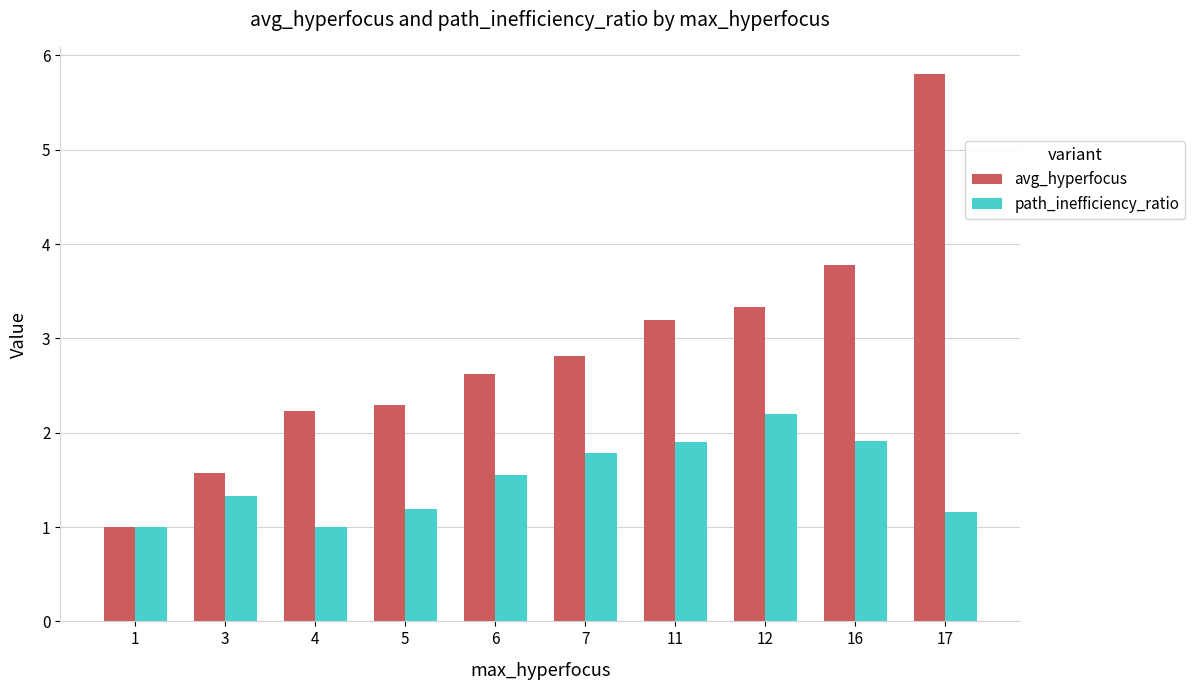

What are all the series names shown in the legend?

avg_hyperfocus, path_inefficiency_ratio